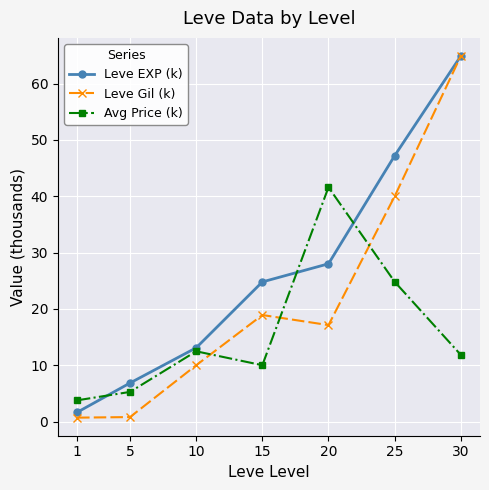

What is the value of the Avg Price (k) point at the 4th from the left?

10.0